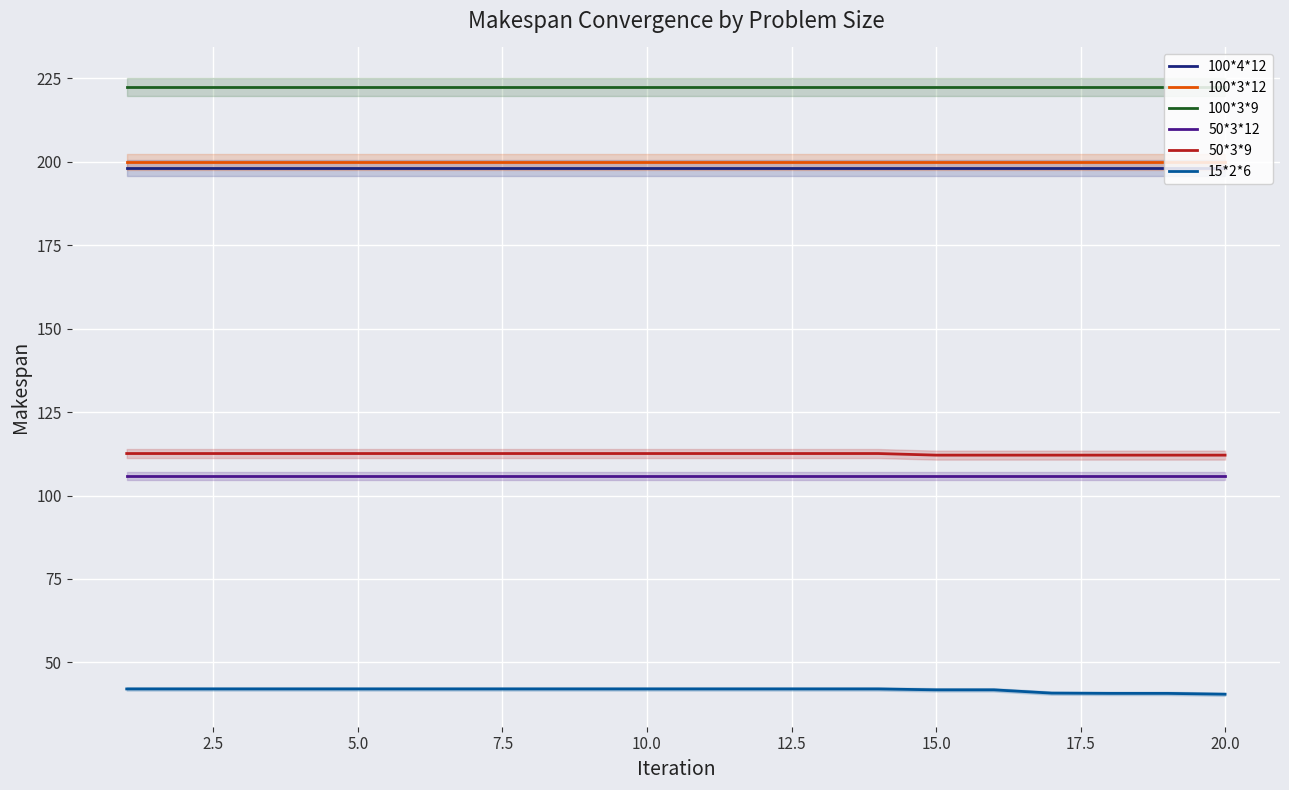

True or false: 50*3*12 and 100*3*12 cross at least once.

False